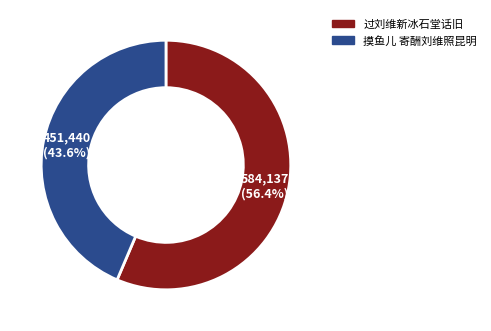

What is the ratio of the value at 摸鱼儿 寄酬刘维照昆明 to the value at 过刘维新冰石堂话旧?

0.8